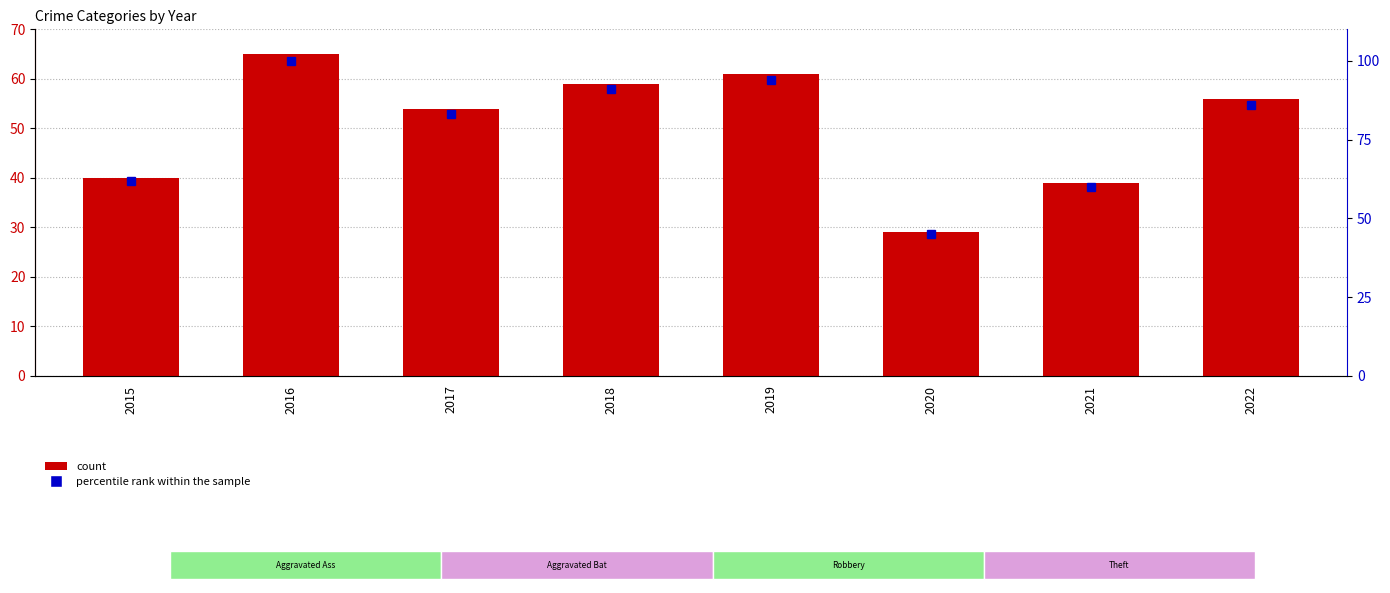

What is the smallest value displayed?

29